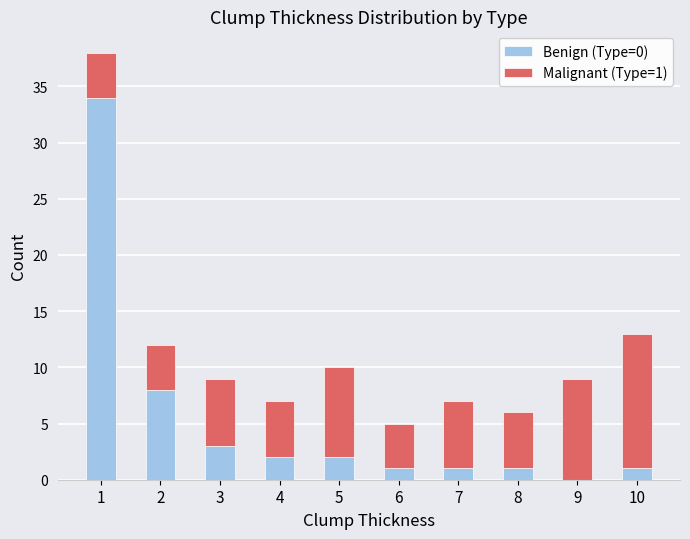

True or false: Benign (Type=0) has a value of 2 at 5.

True